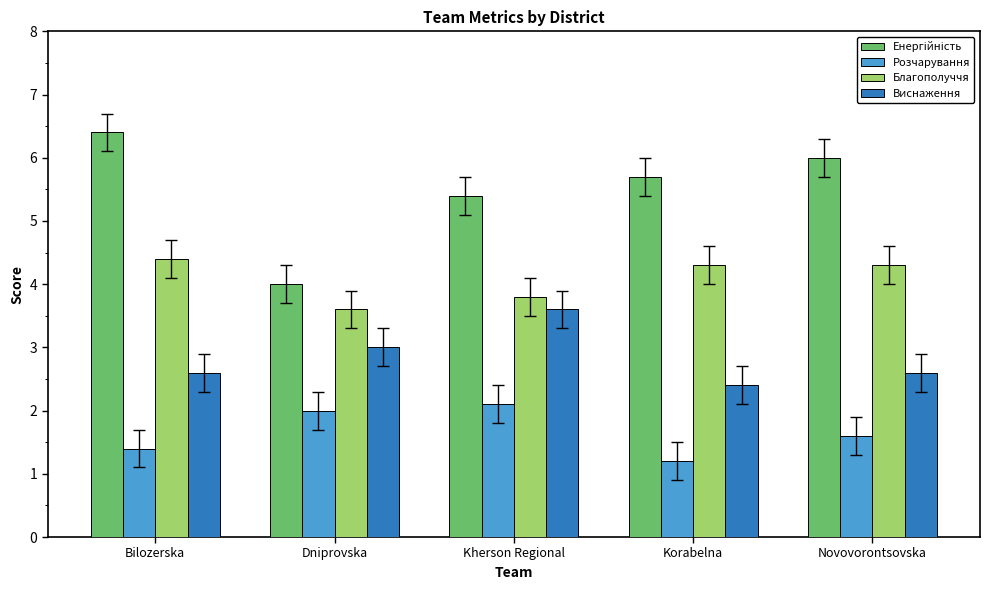

What is the total value across all series at Dniprovska?

12.6